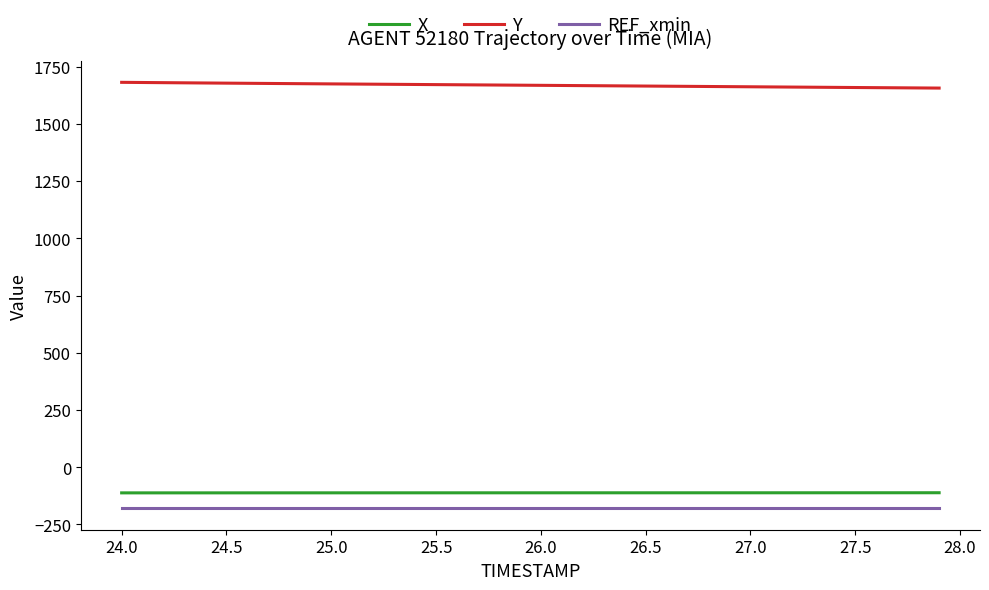

Which series has the largest total across all categories?

Y